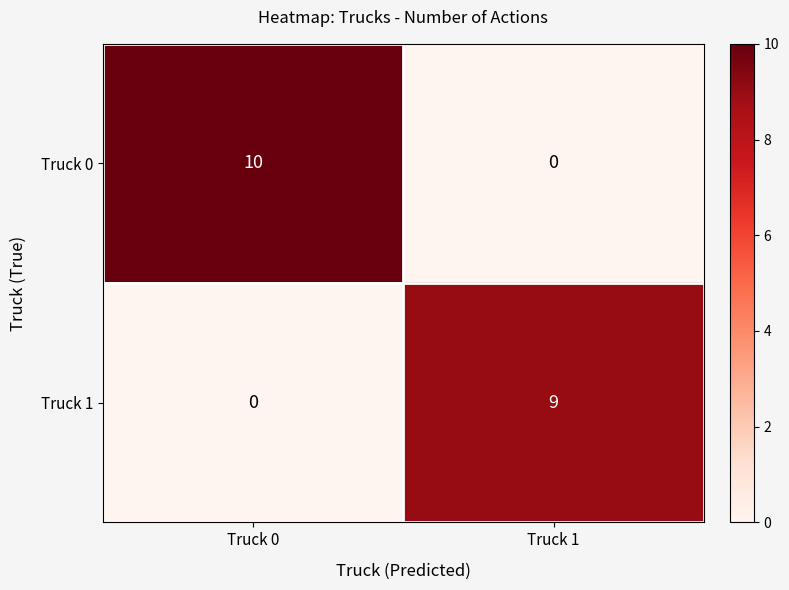

What is the sum of the Truck 0 values at Truck 1 and Truck 0?

10